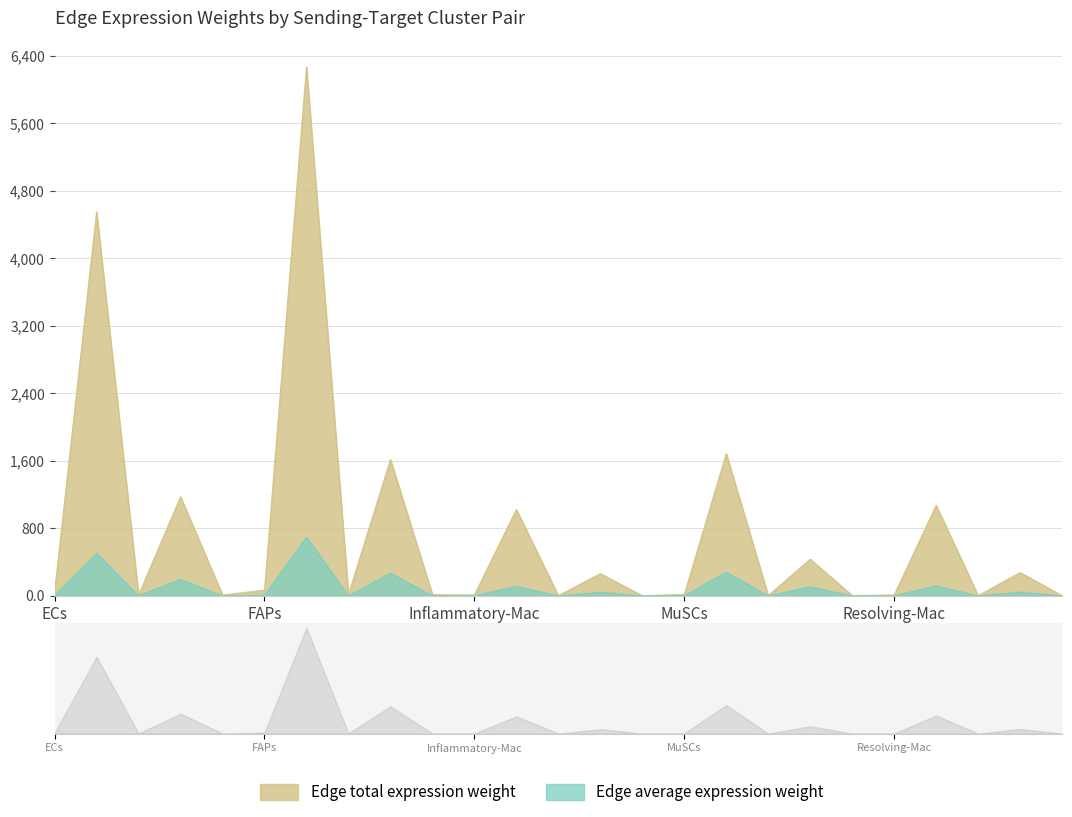

What is the lowest value of the Edge average expression weight series?

0.3